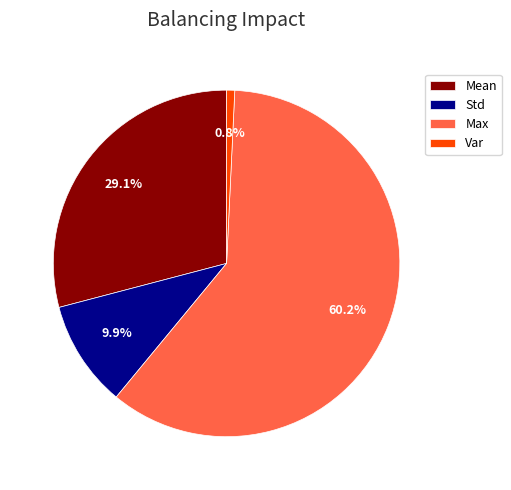

How many slices are in this pie chart?

4